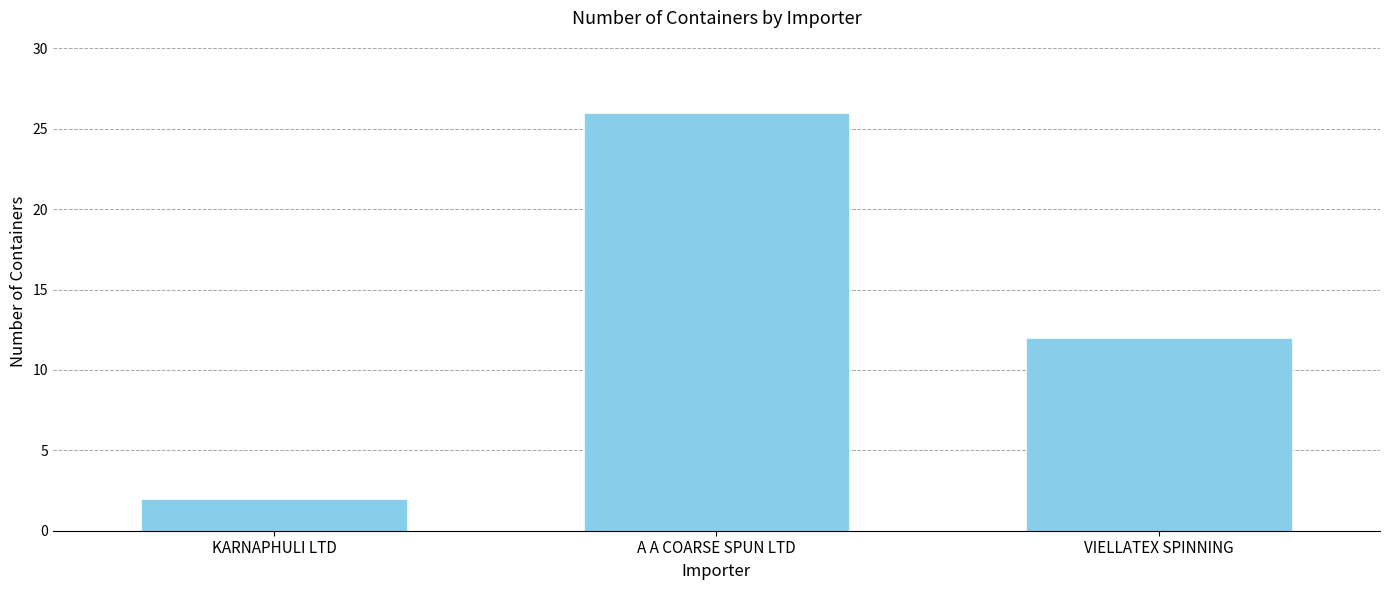

What is the ratio of the value at A A COARSE SPUN LTD to the value at VIELLATEX SPINNING?

2.2